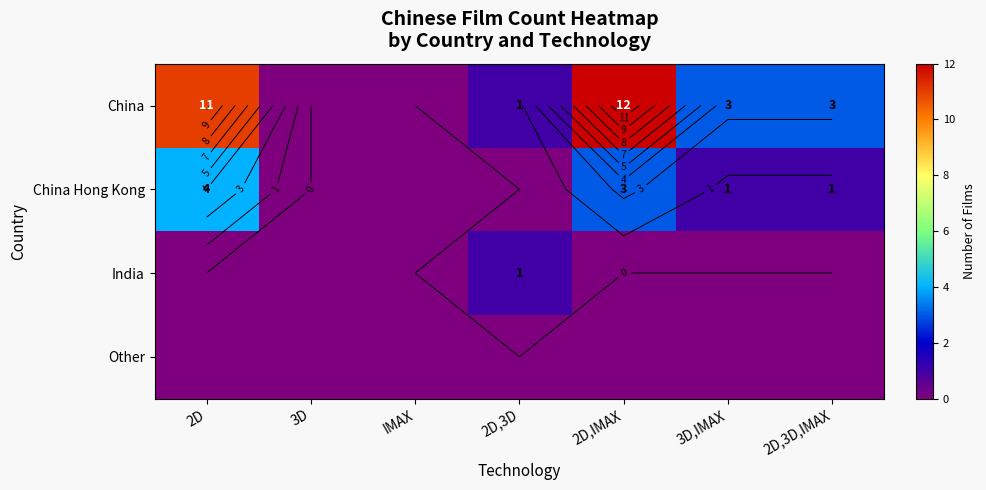

At how many categories does at least one series exceed 10?

2